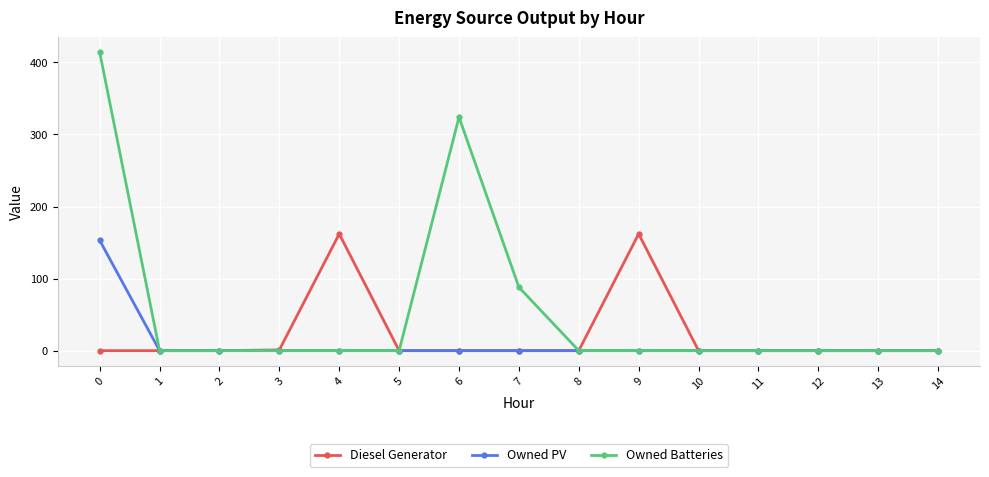

What is the greatest value displayed?

414.0